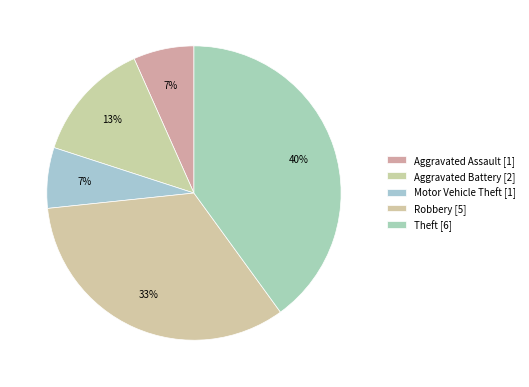

How many segments does this pie chart have?

5